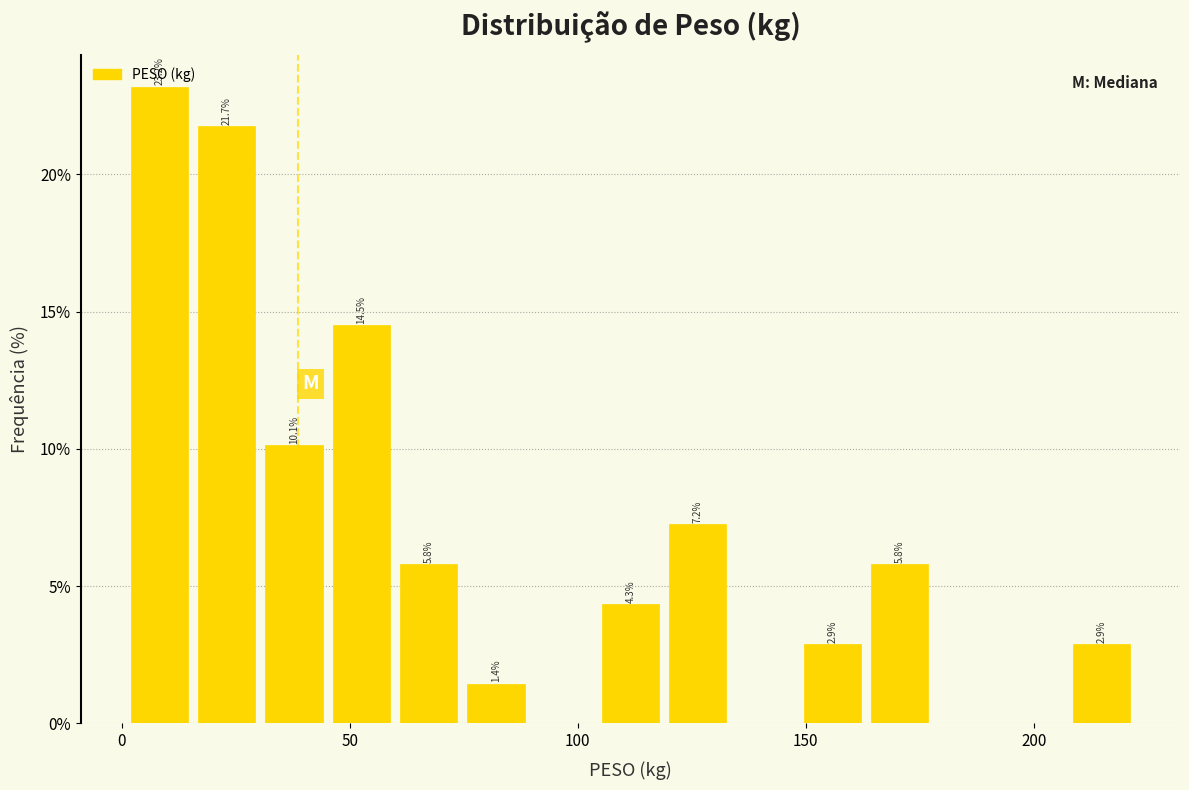

Around what value on the x-axis is the tallest bar? Give the approximate position of its centre, as read against the axis.

10